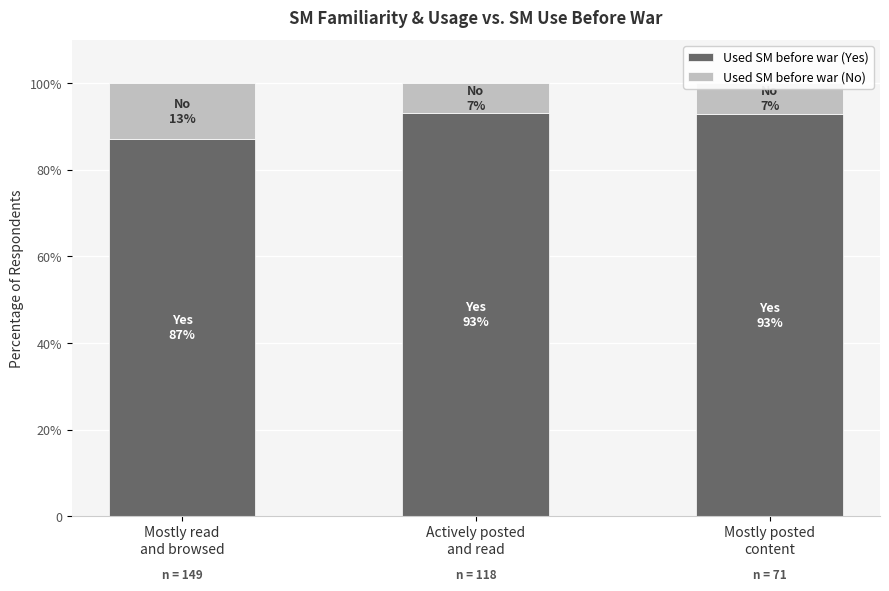

Are the bars horizontal?

No